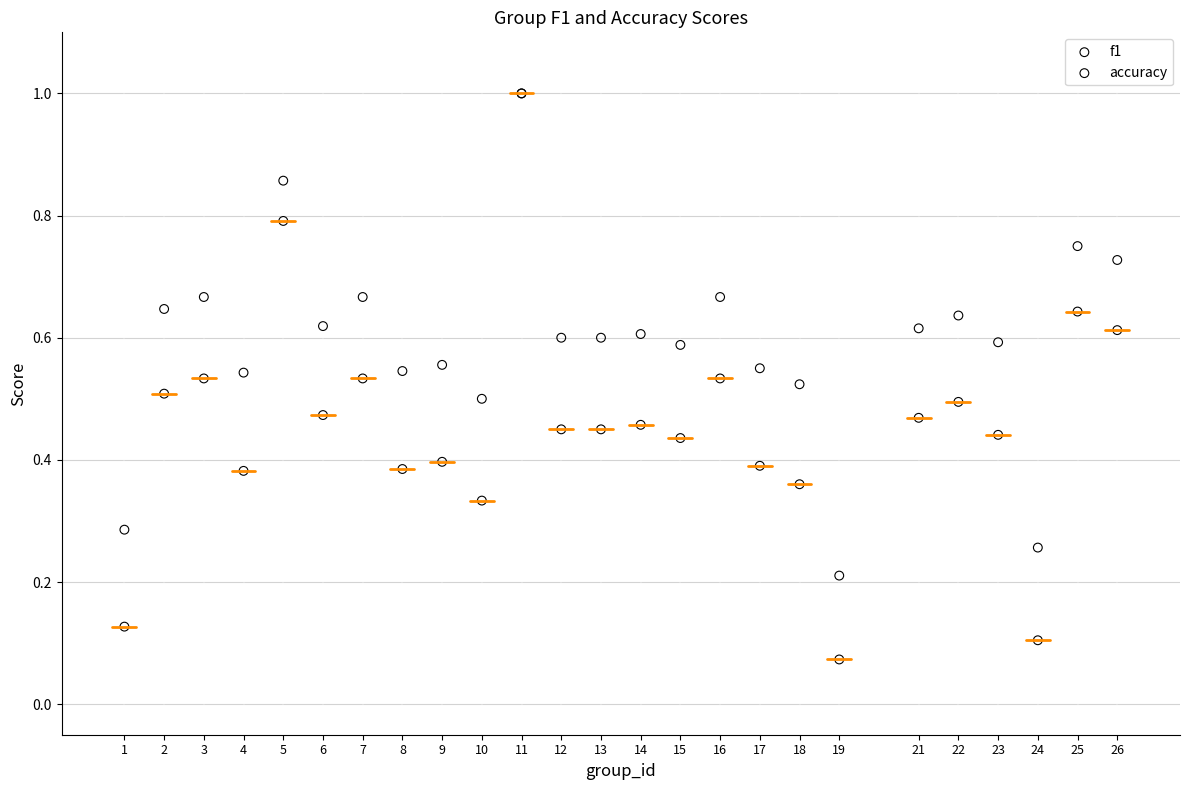

Which series reaches the minimum Y coordinate?

f1